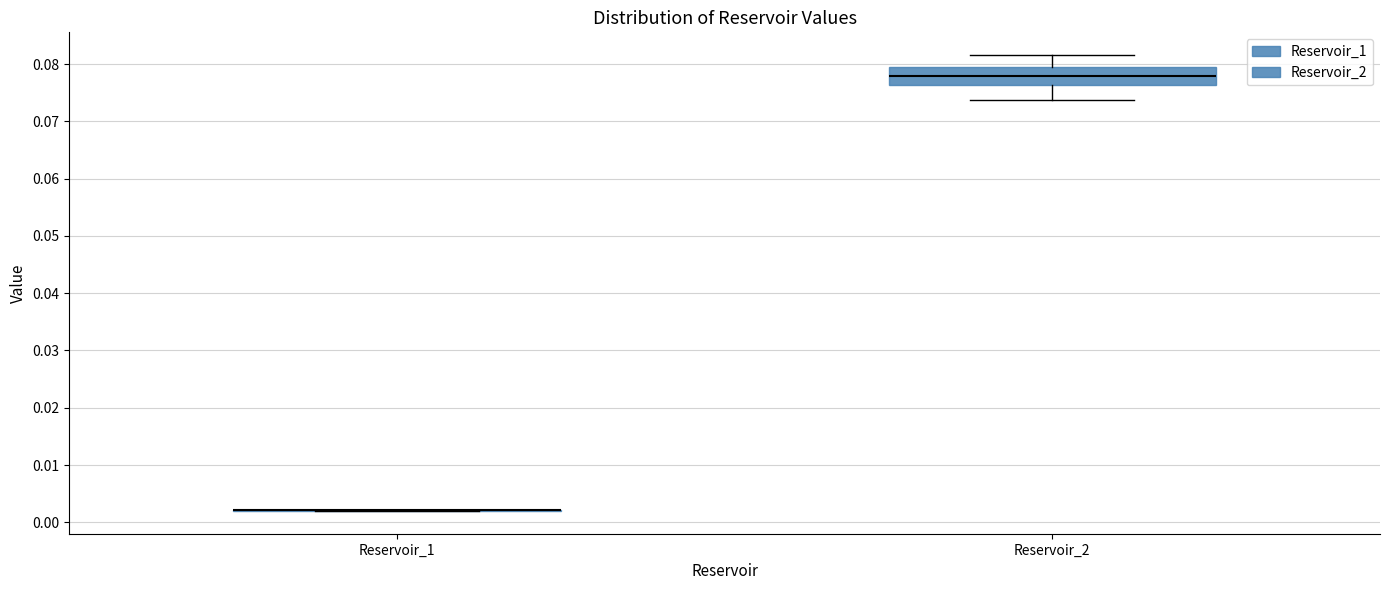

Reading left to right, read every box against the y-axis: the position of its median line, the range the box covers, and the ends of its whiskers. The values are not printed on the chart, so give them approximately, as read against the axis.

Reservoir_1: box collapsed to a line at 0.002, whiskers 0.002 to 0.002
Reservoir_2: median 0.078, box 0.076 to 0.080, whiskers 0.074 to 0.082